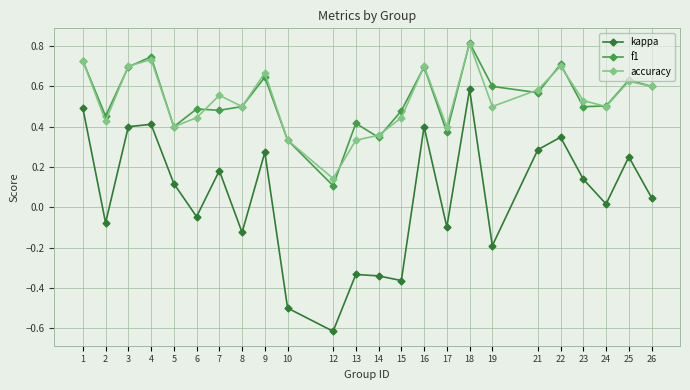

True or false: kappa has more than 1 interior local peaks.

True